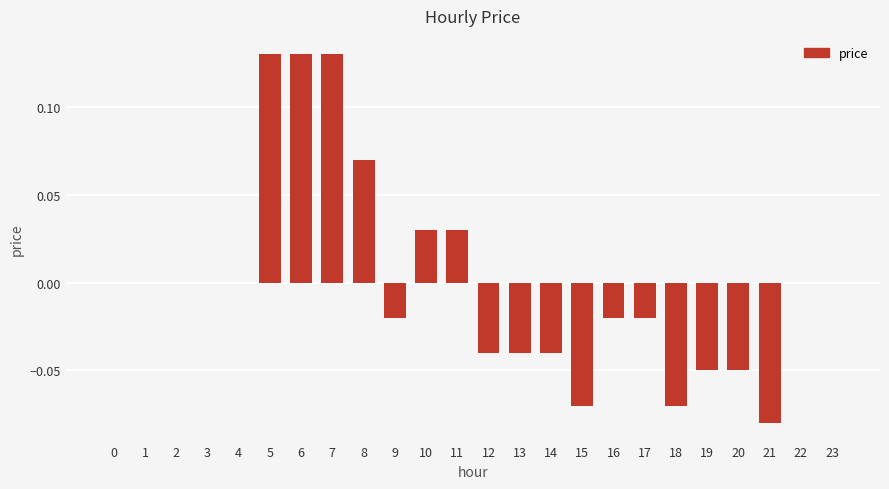

Is it true that the value at 0 is 0.0?

True